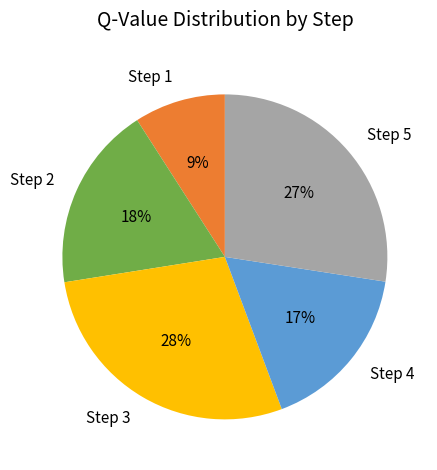

Do Step 1 and Step 5 together represent more than half of the pie?

No